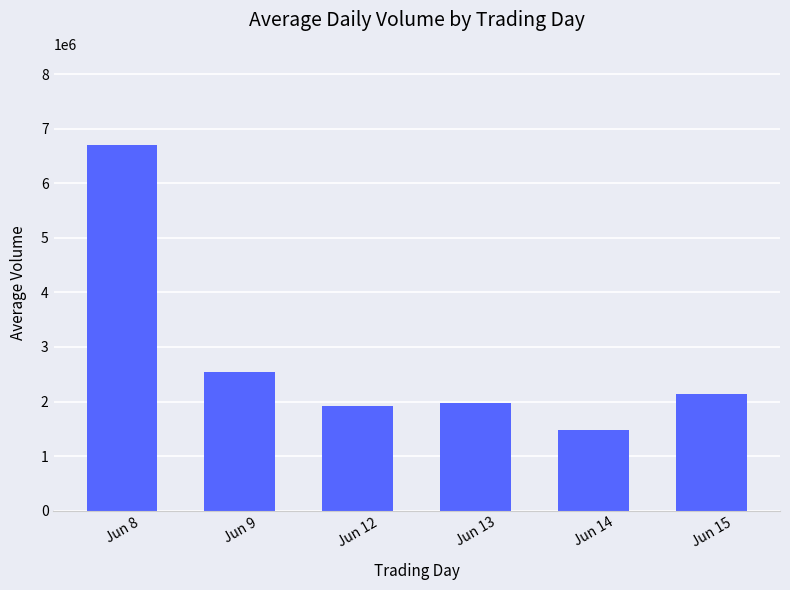

What is the sum of the values at Jun 9 and Jun 8?

9245139